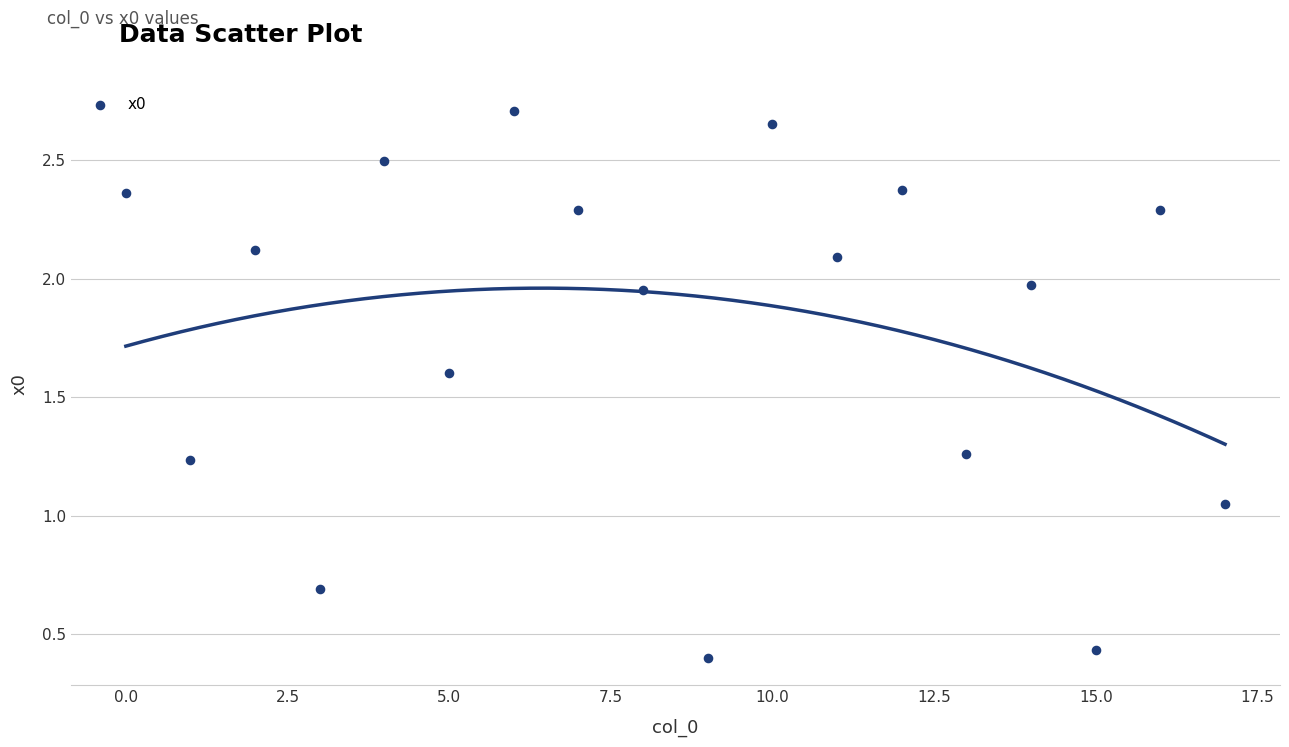

What is the range of Y values (max minus min)?

2.3